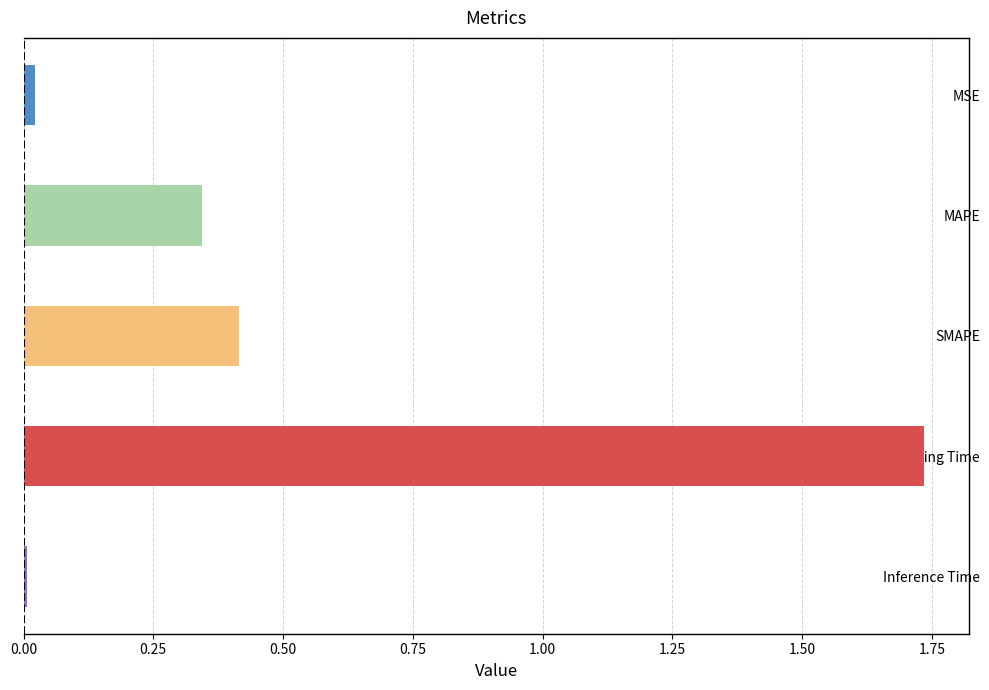

How many bars are there in total?

5